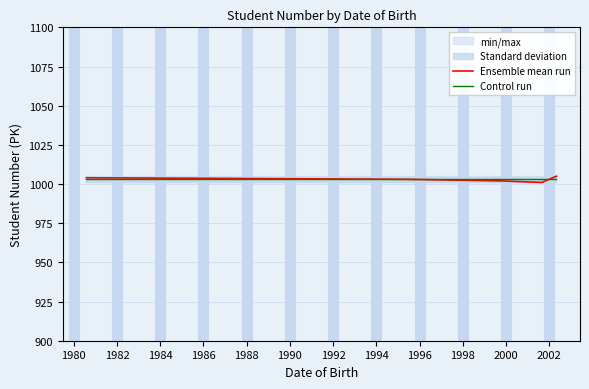

Which series ends up on top after the final intersection of Ensemble mean run and Control run?

Ensemble mean run